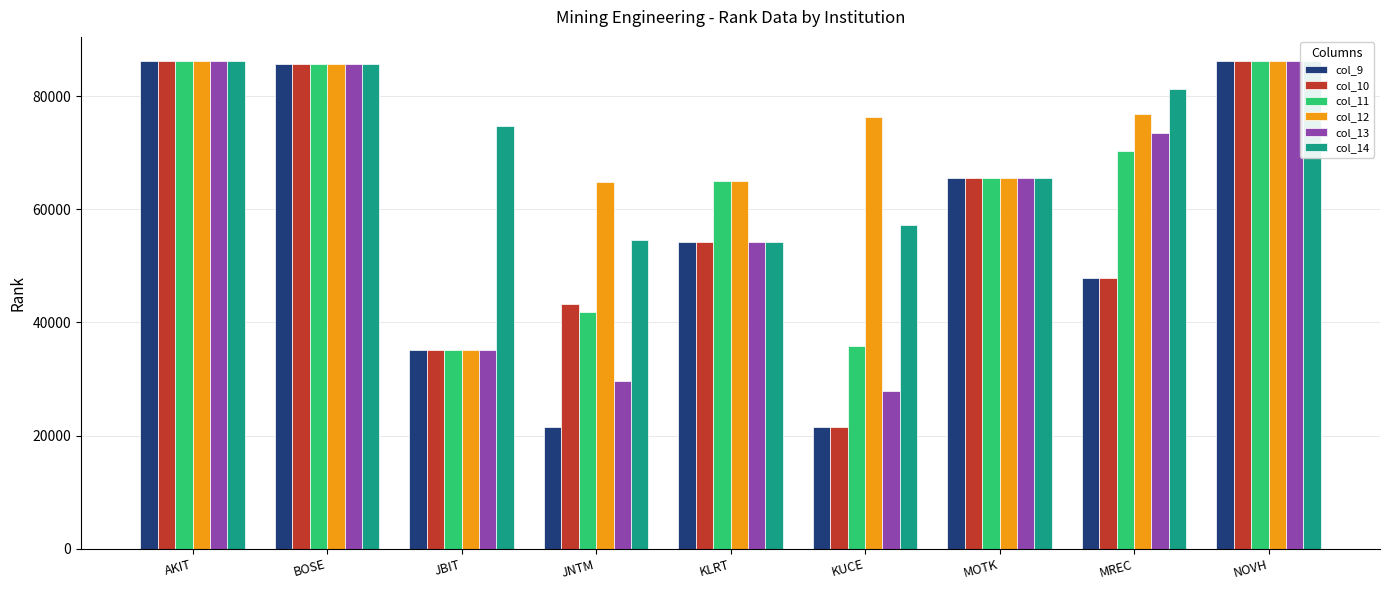

Is it true that col_11 equals 58718 at KUCE?

False